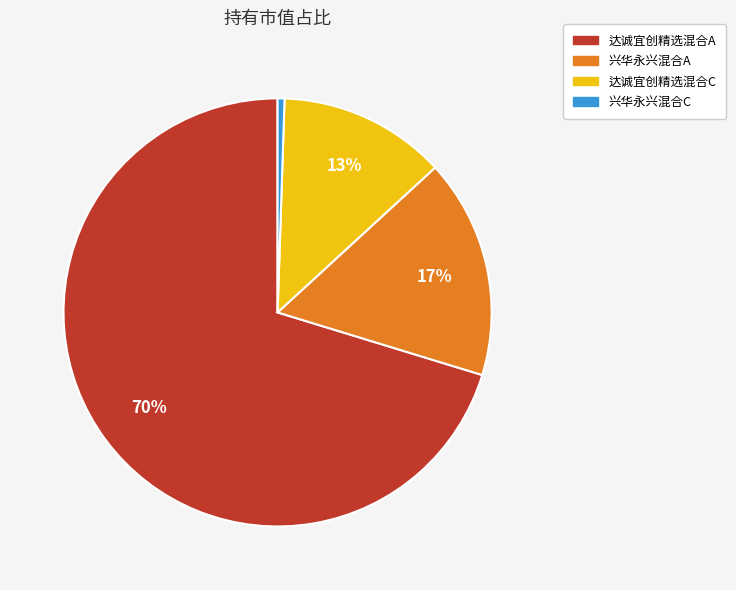

True or false: 兴华永兴混合A accounts for 6% of the total.

False